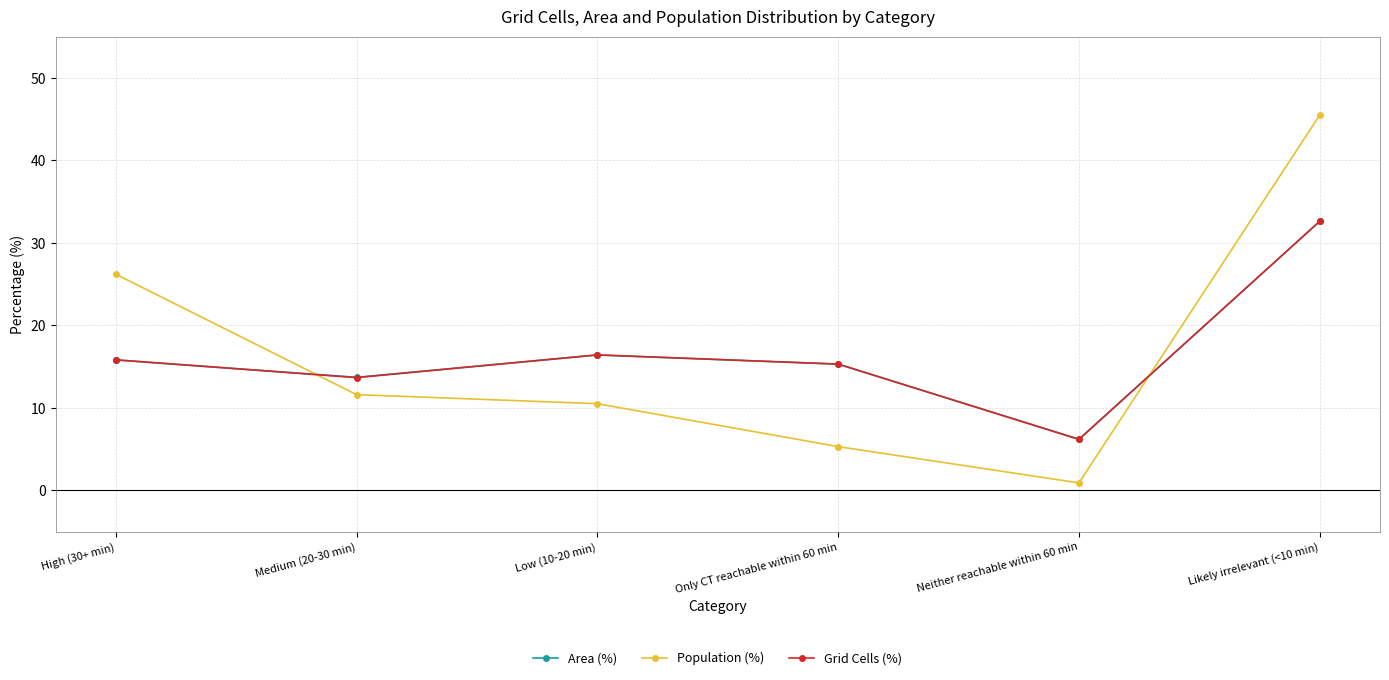

What is the difference between the highest and lowest values at Low (10-20 min)?

5.9